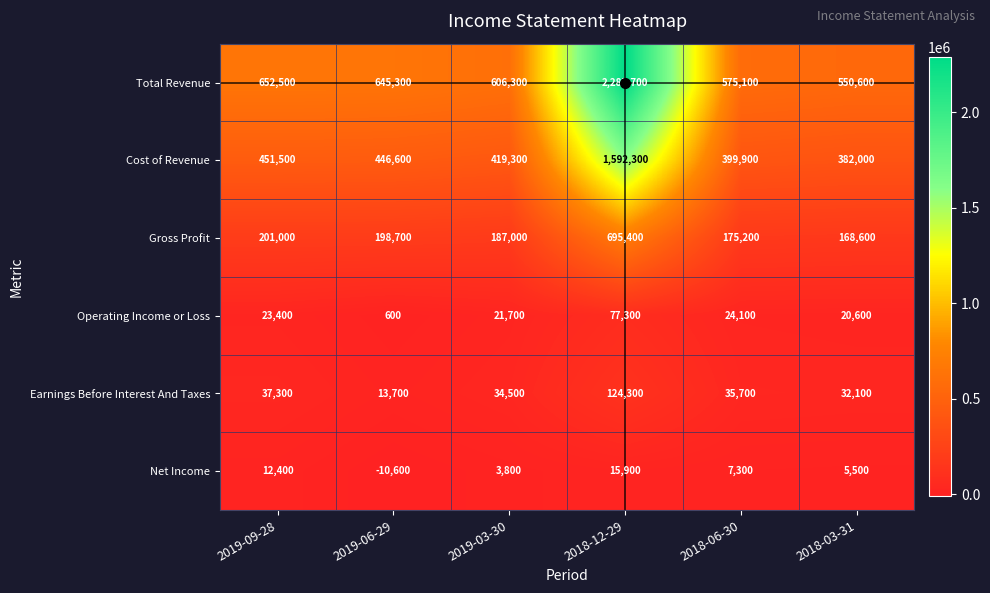

List the labels in order of Earnings Before Interest And Taxes value, largest first.

2018-12-29, 2019-09-28, 2018-06-30, 2019-03-30, 2018-03-31, 2019-06-29